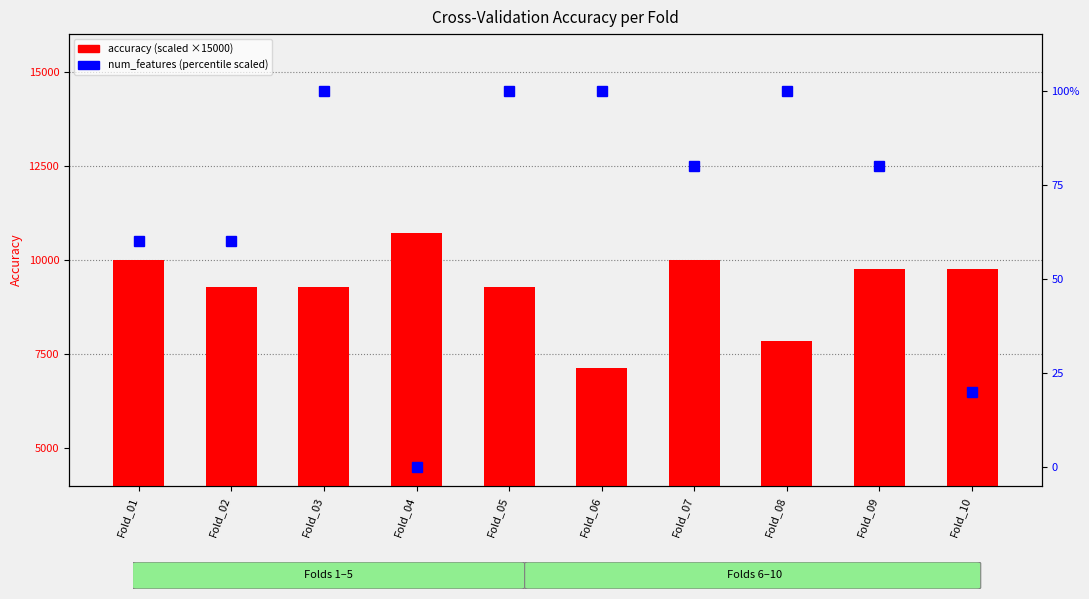

Rank the series at Fold_03 from highest to lowest value.

accuracy, num_features (scaled)